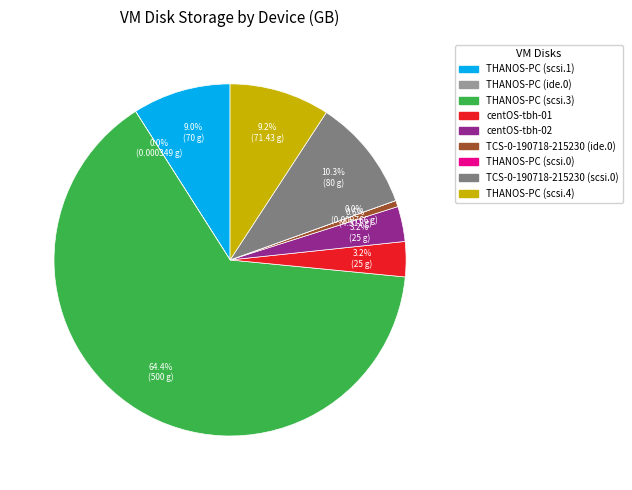

Which has a higher value, THANOS-PC (scsi.3) or TCS-0-190718-215230 (scsi.0)?

THANOS-PC (scsi.3)